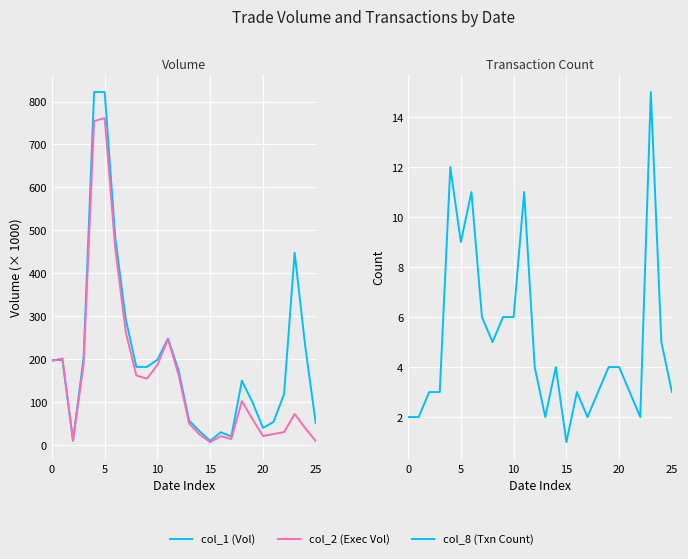

Is the value of col_8 (Txn Count) at 20 greater than the value of col_2 (Exec Vol) at 5?

No